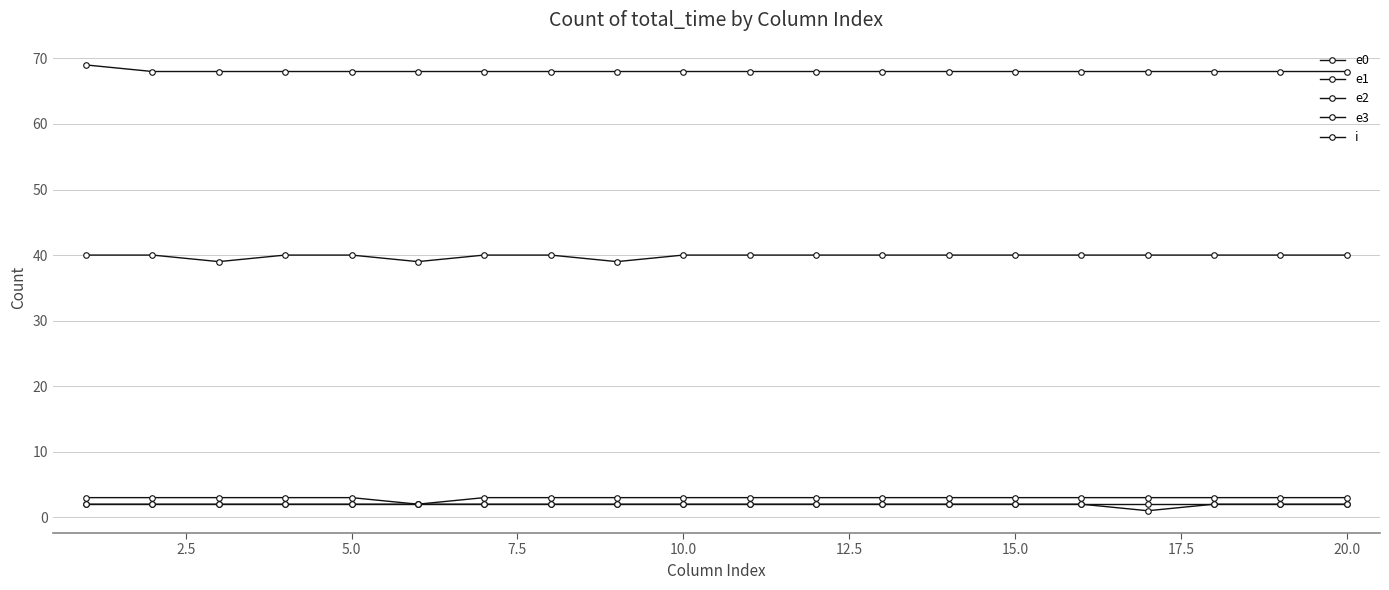

Does the chart have visible grid lines?

Yes